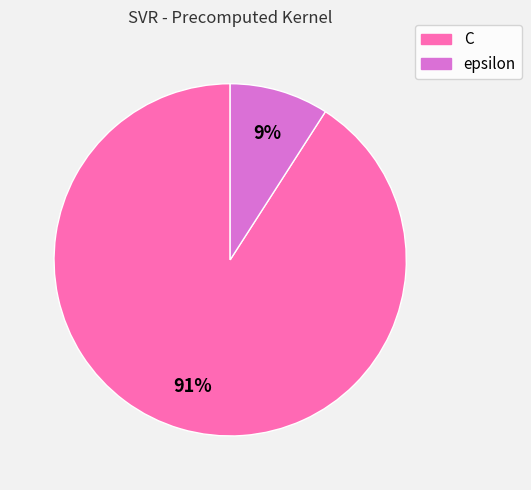

To the nearest percent, what is the difference between the largest and smallest slice percentages?

82%